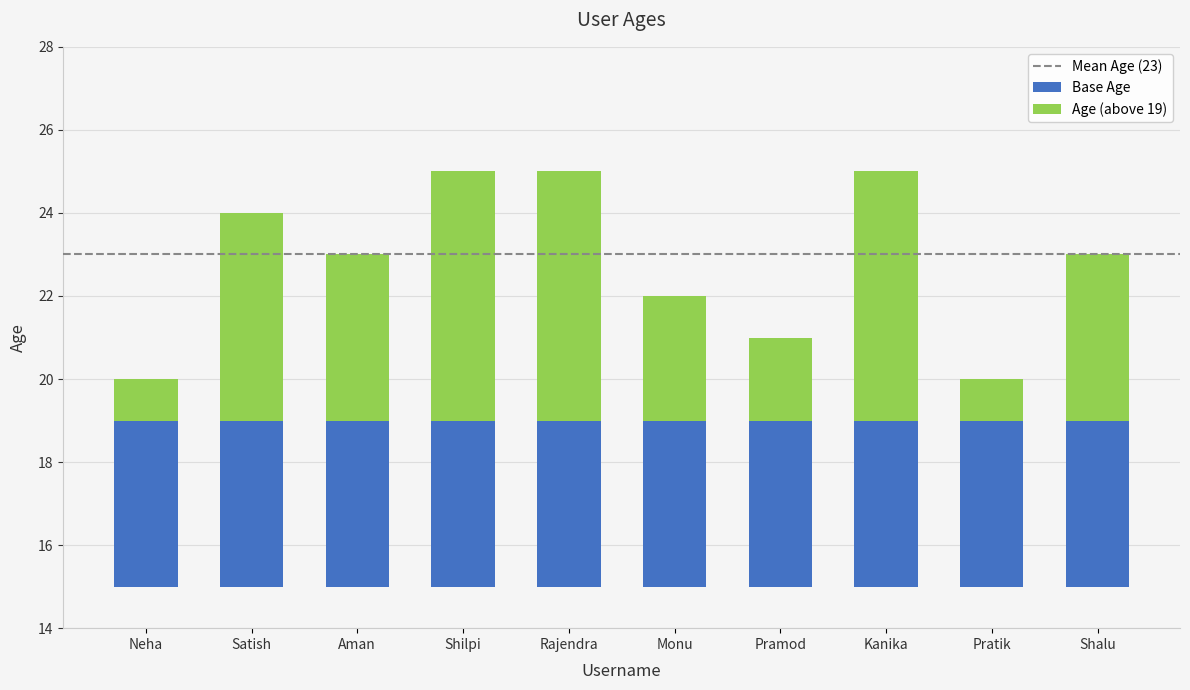

What is the difference between the maximum and minimum values?

5